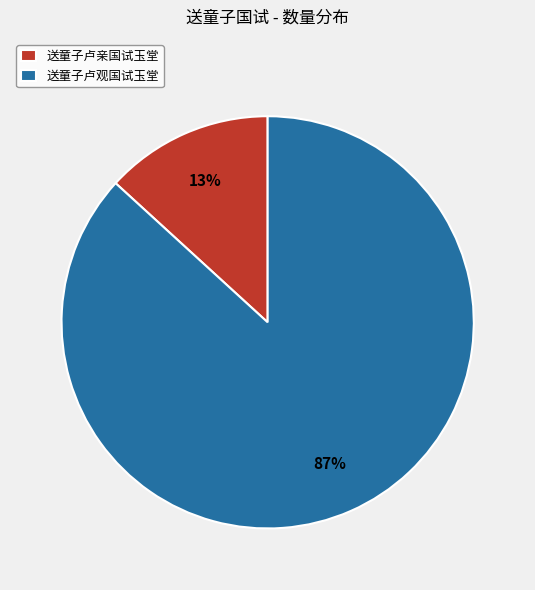

The 送童子卢亲国试玉堂 slice represents 13% of the pie. True or false?

True